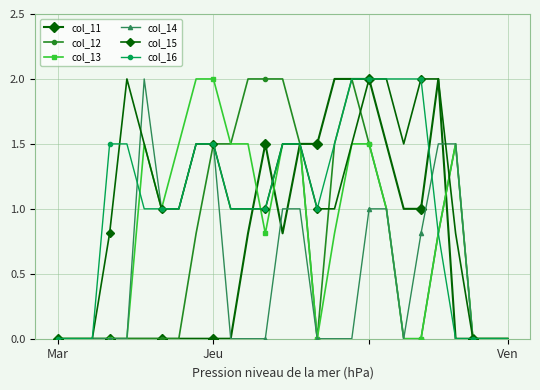

At which category is the sum across all series the highest?

18